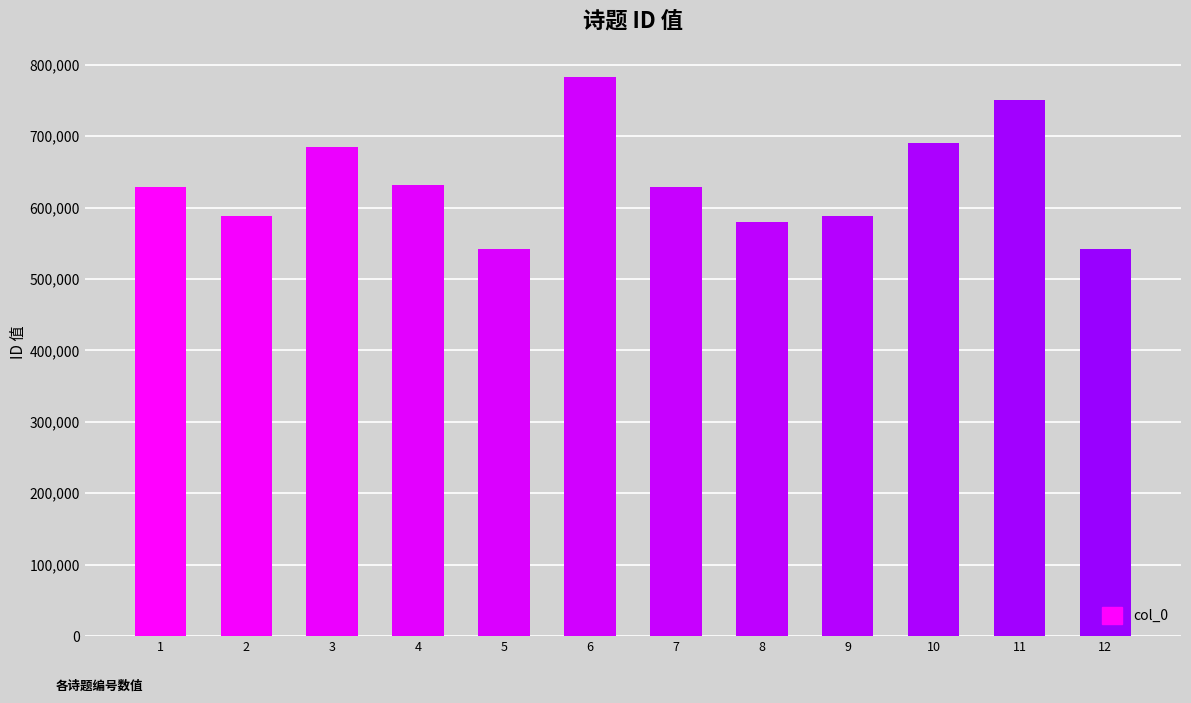

What is the sum of all values?

7637945